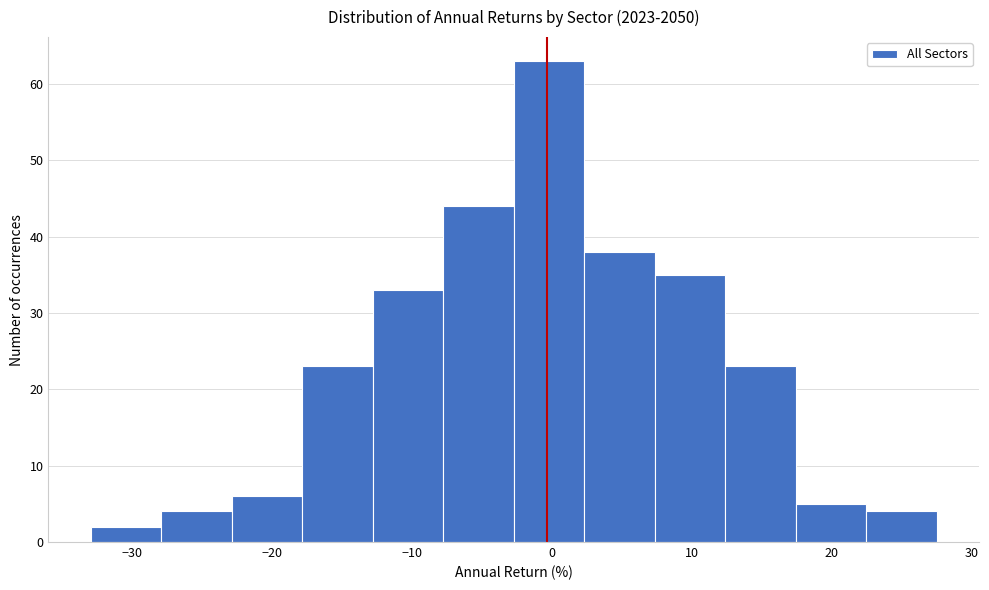

Reading left to right, transcribe this chart: for each bar, give the range it covers on the x-axis and its height. Neither the bar edges nor the heights are printed on the chart, so give them approximately, as read against the axes.

-33 to -28: 2
-28 to -23: 4
-23 to -18: 6
-18 to -13: 23
-13 to -8: 33
-8 to -3: 44
-3 to 2: 63
2 to 7: 38
7 to 12: 35
12 to 17: 23
17 to 22: 5
22 to 28: 4